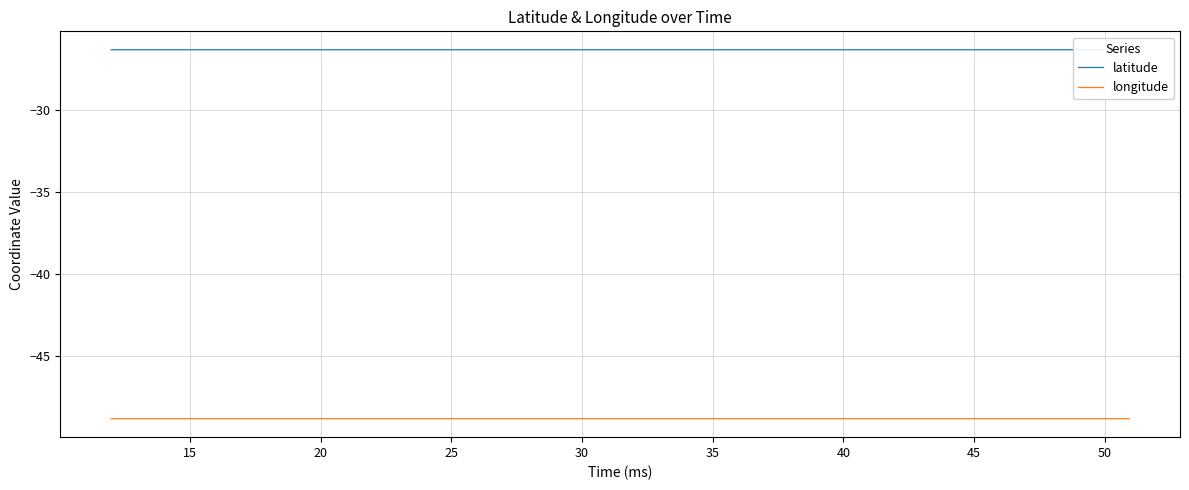

Which series has the largest total across all categories?

latitude